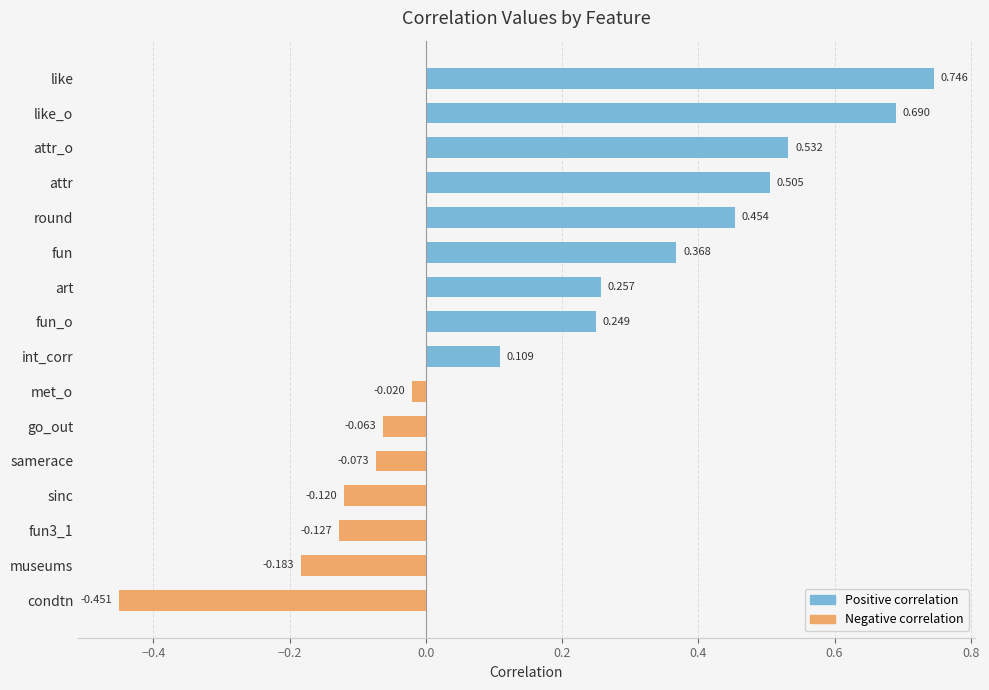

Which has a higher value, like or round?

like